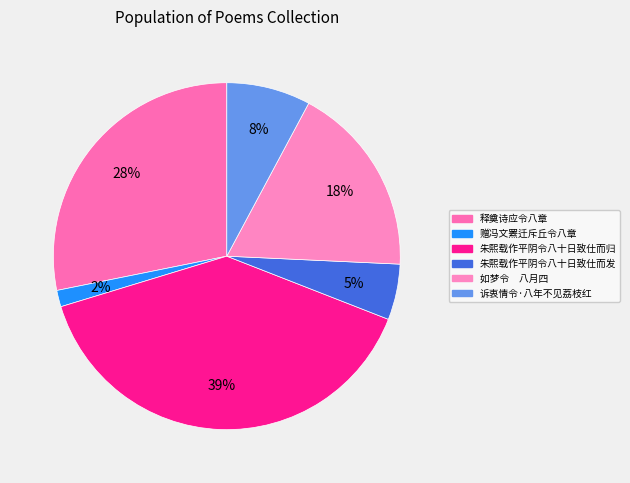

How many segments does this pie chart have?

6